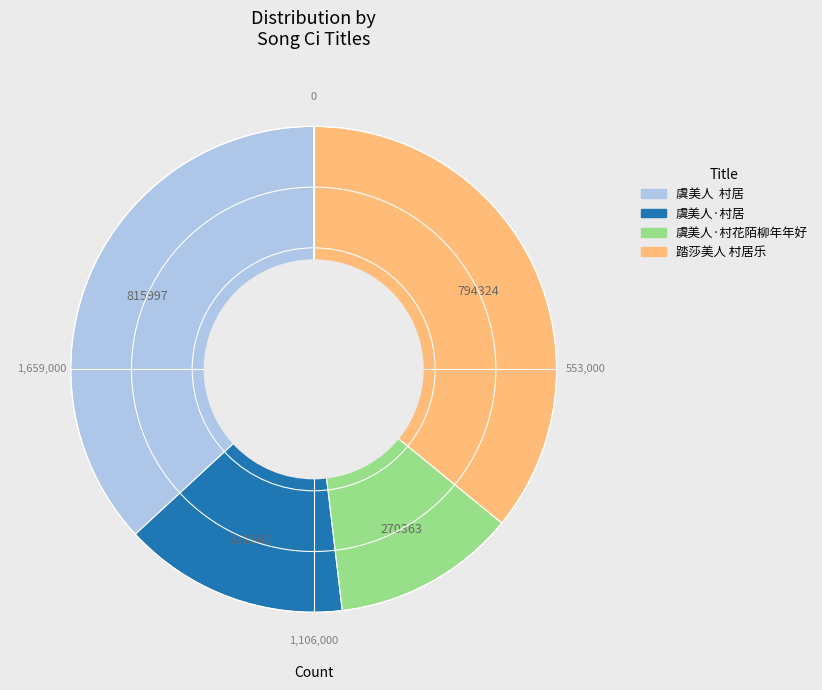

How many slices are in this pie chart?

4